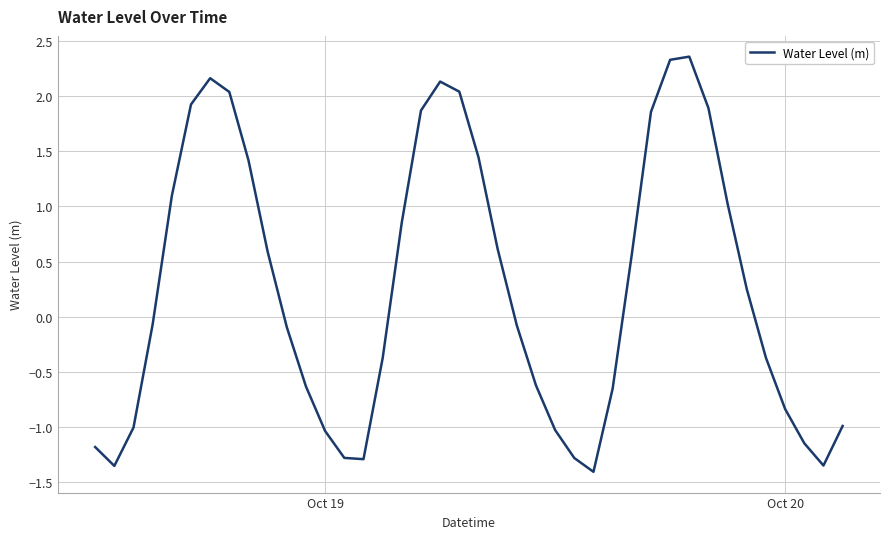

What is the difference between the maximum and minimum values?

3.8